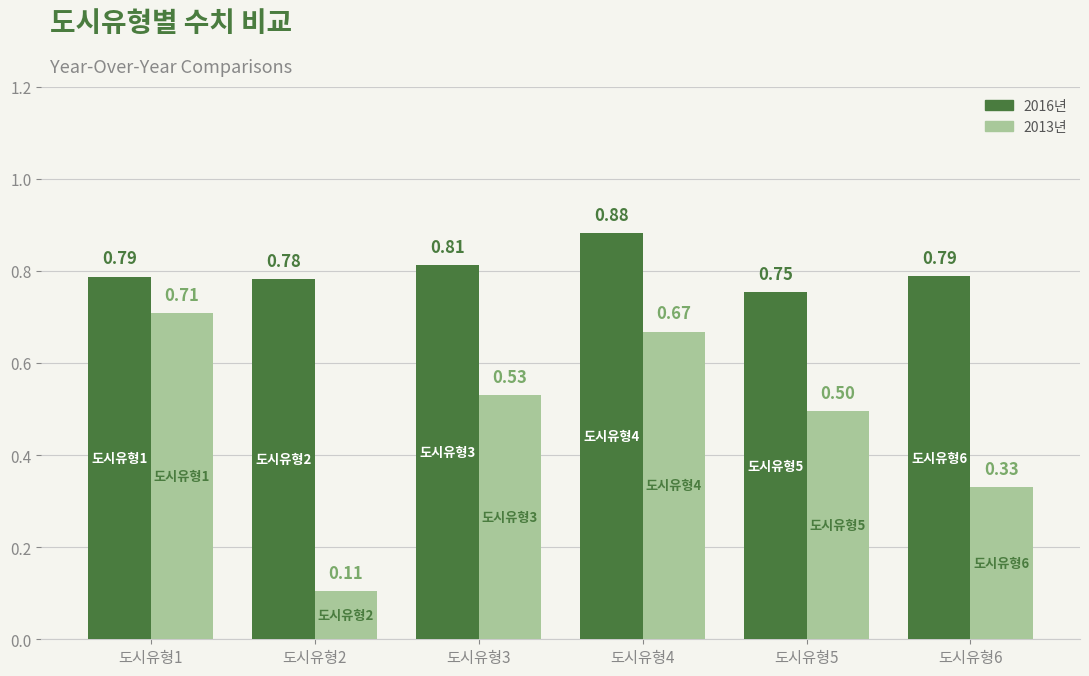

At which category is the sum across all series the highest?

도시유형4